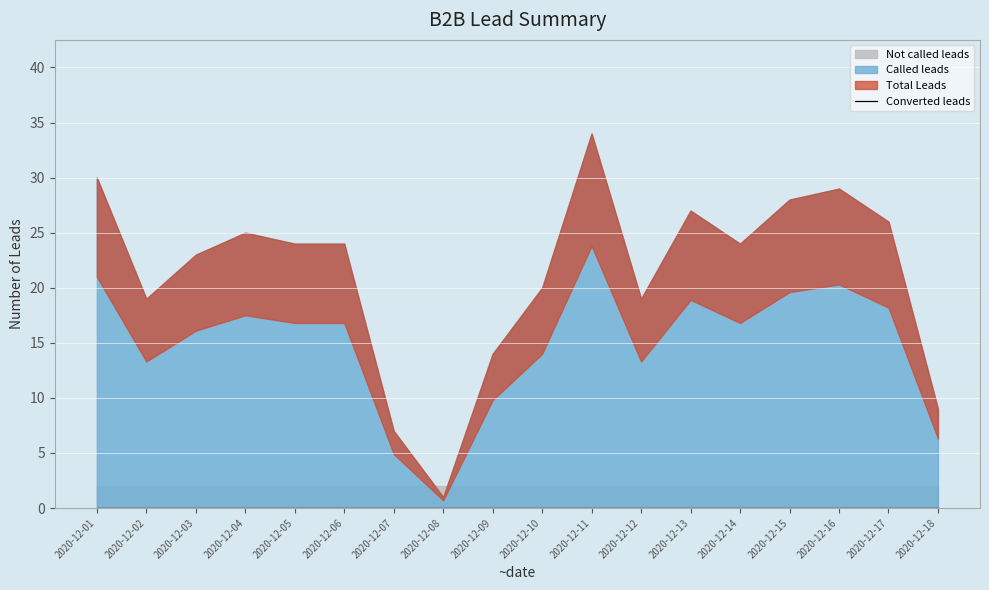

How many categories are shown in the chart?

18